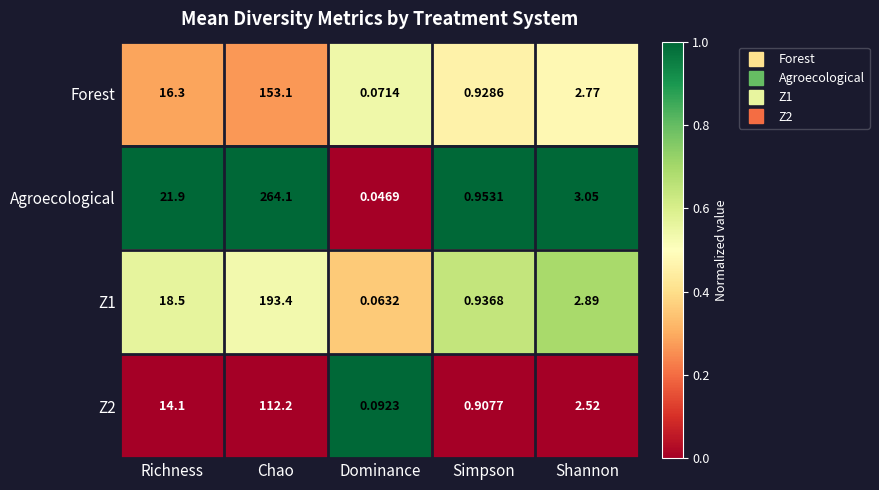

List the labels in order of Agroecological value, largest first.

Chao, Richness, Shannon, Simpson, Dominance